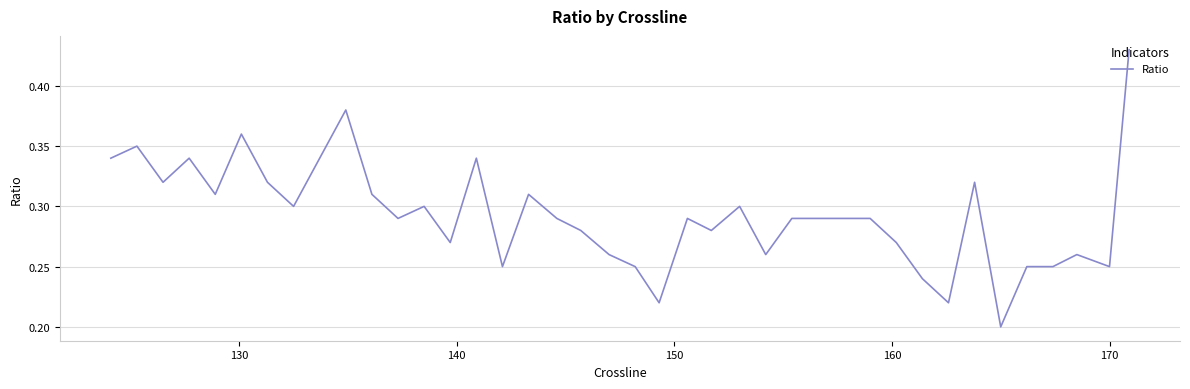

What is the average value?

0.3